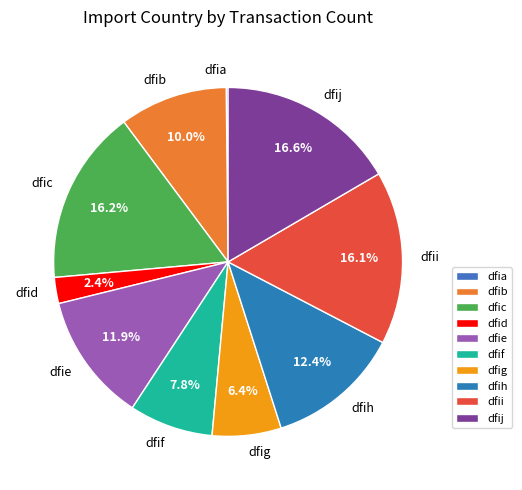

To the nearest percent, what is the combined percentage of dfif and dfic?

24%